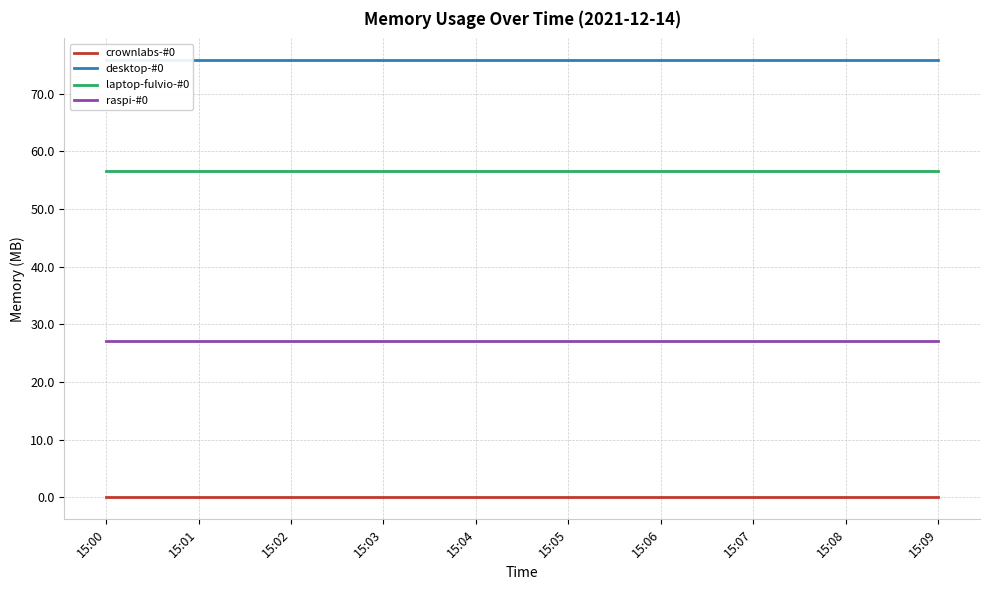

Which series has the largest total across all categories?

desktop-#0